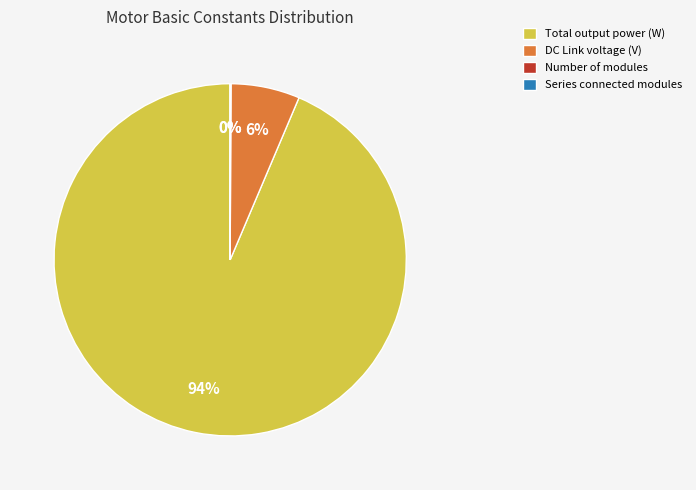

To the nearest percent, what is the difference between the largest and smallest slice percentages?

94%